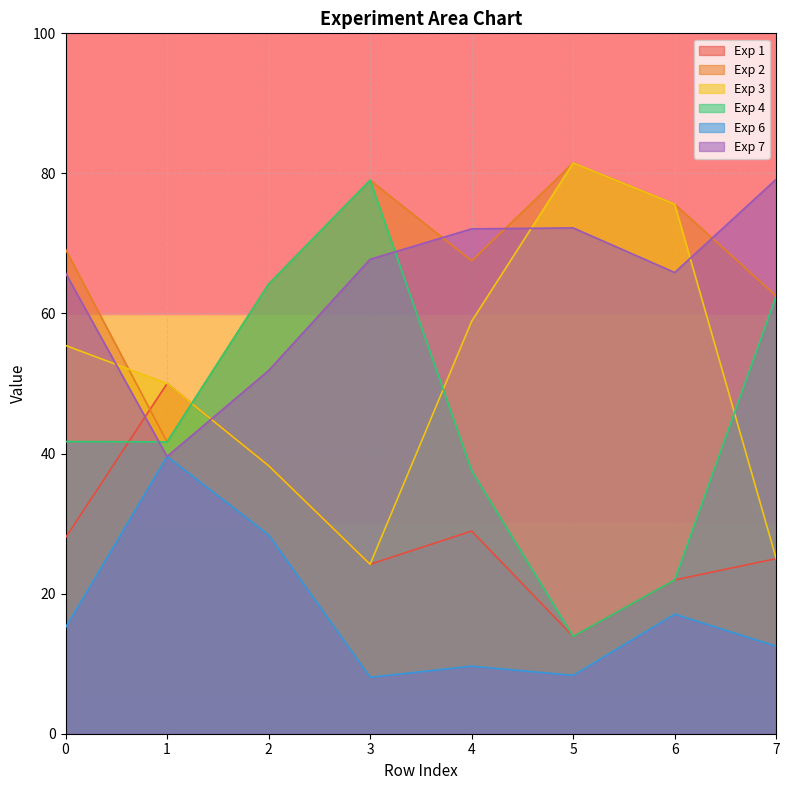

List the labels in order of Exp 7 value, smallest first.

1, 2, 0, 6, 3, 4, 5, 7